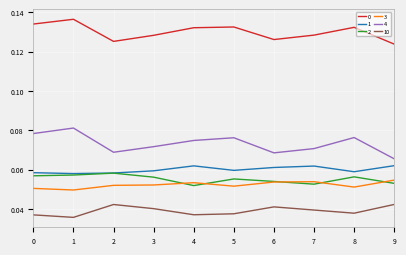

True or false: 4 and 3 intersect in this chart.

False